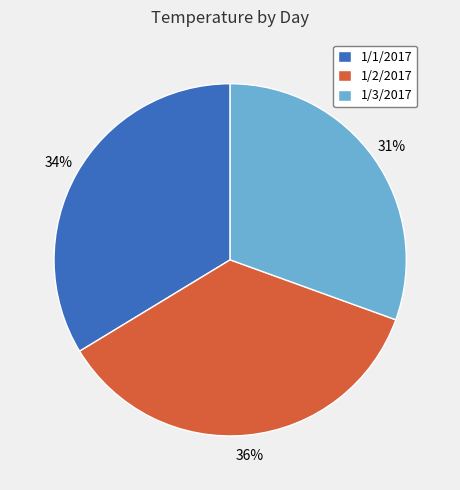

How many segments does this pie chart have?

3